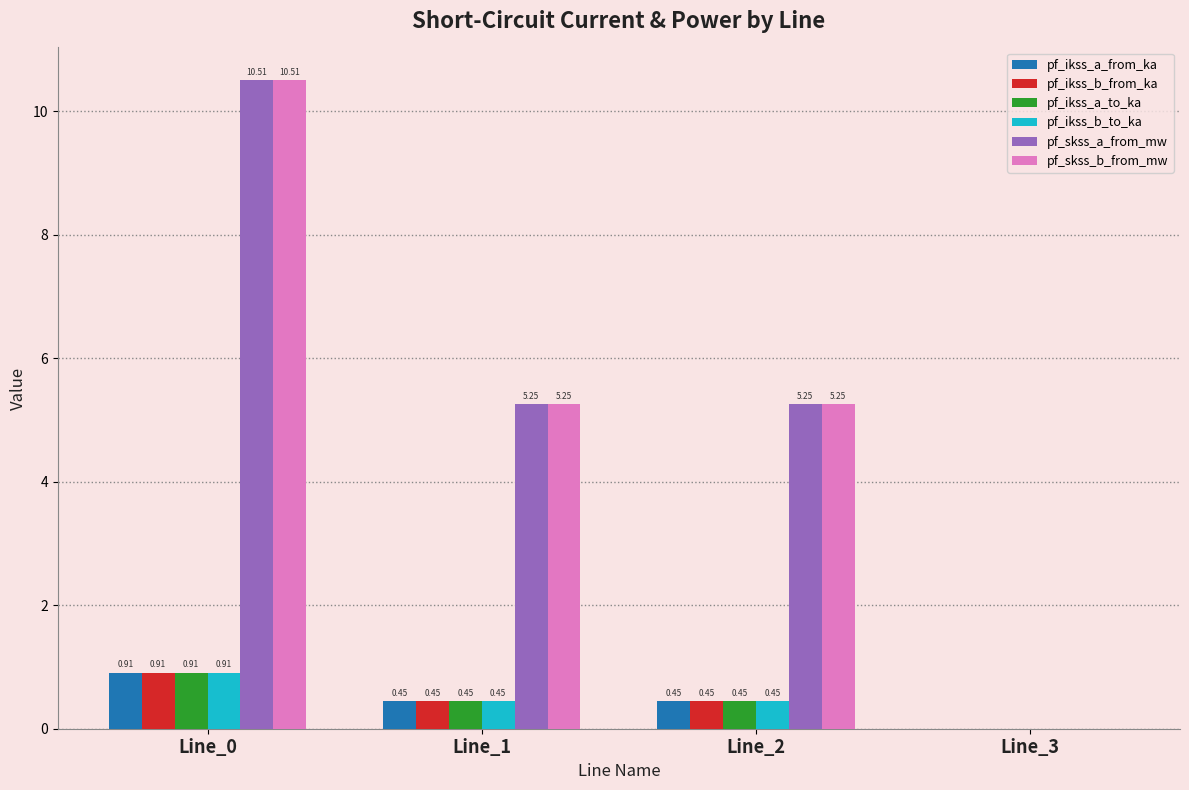

What is the sum of all pf_ikss_a_from_ka values?

1.8